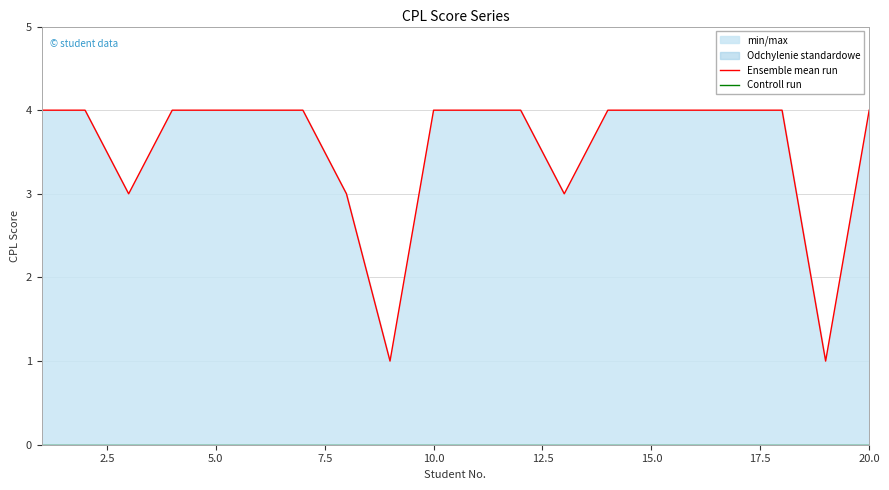

True or false: Controll run has more than 1 interior local peaks.

False